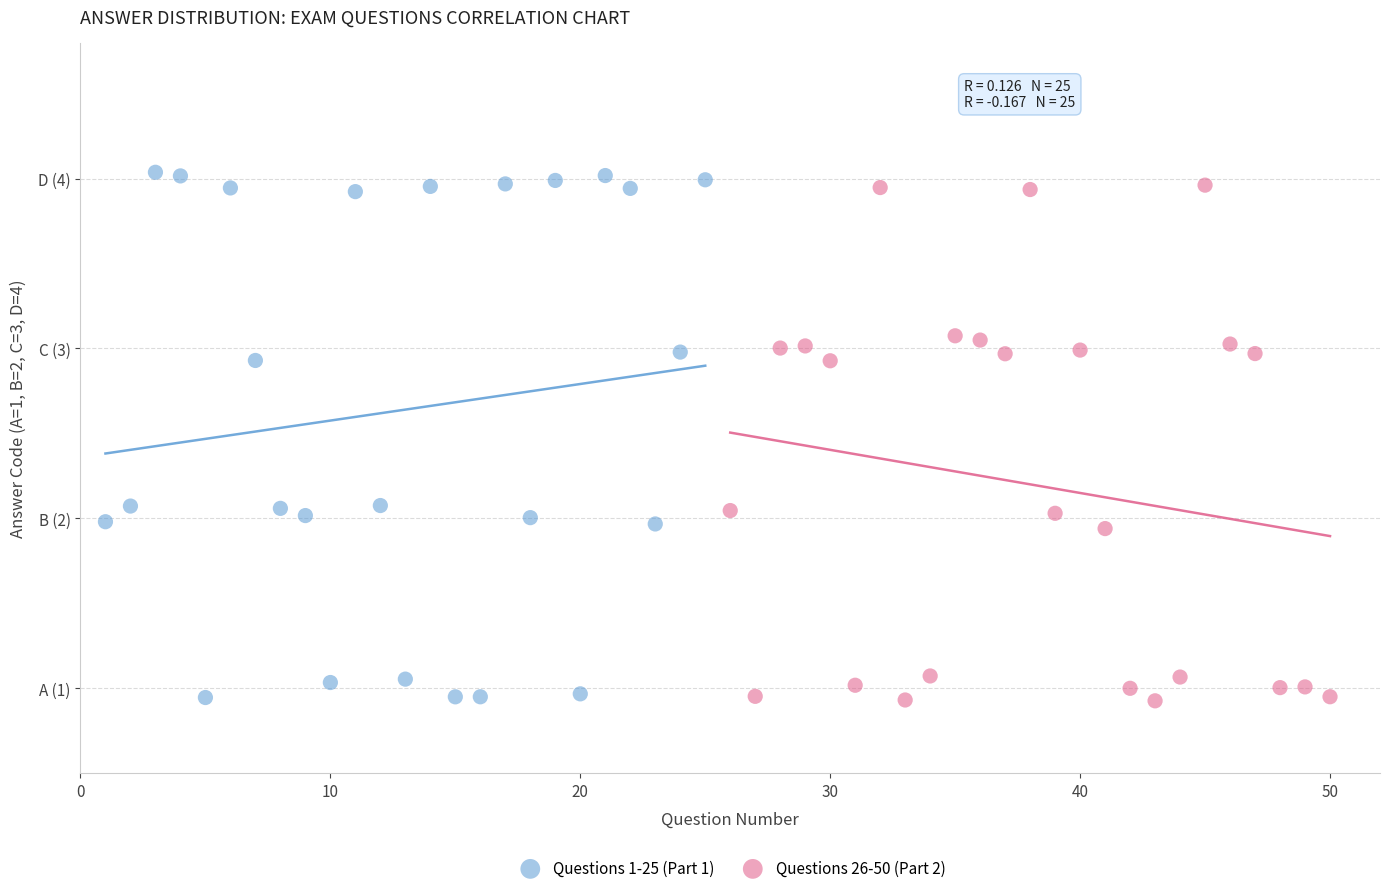

What are all the series names shown in the legend?

Questions 1-25 (Part 1), Questions 26-50 (Part 2)